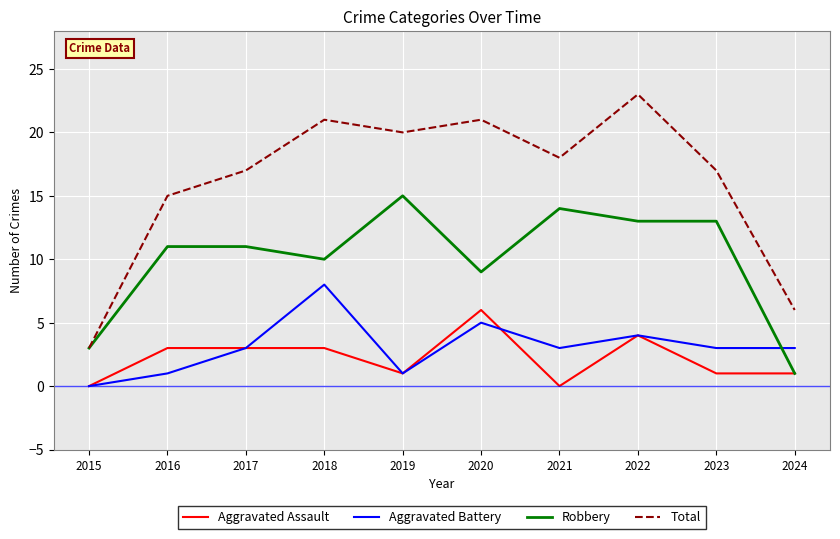

What are all the series names shown in the legend?

Aggravated Assault, Aggravated Battery, Robbery, Total